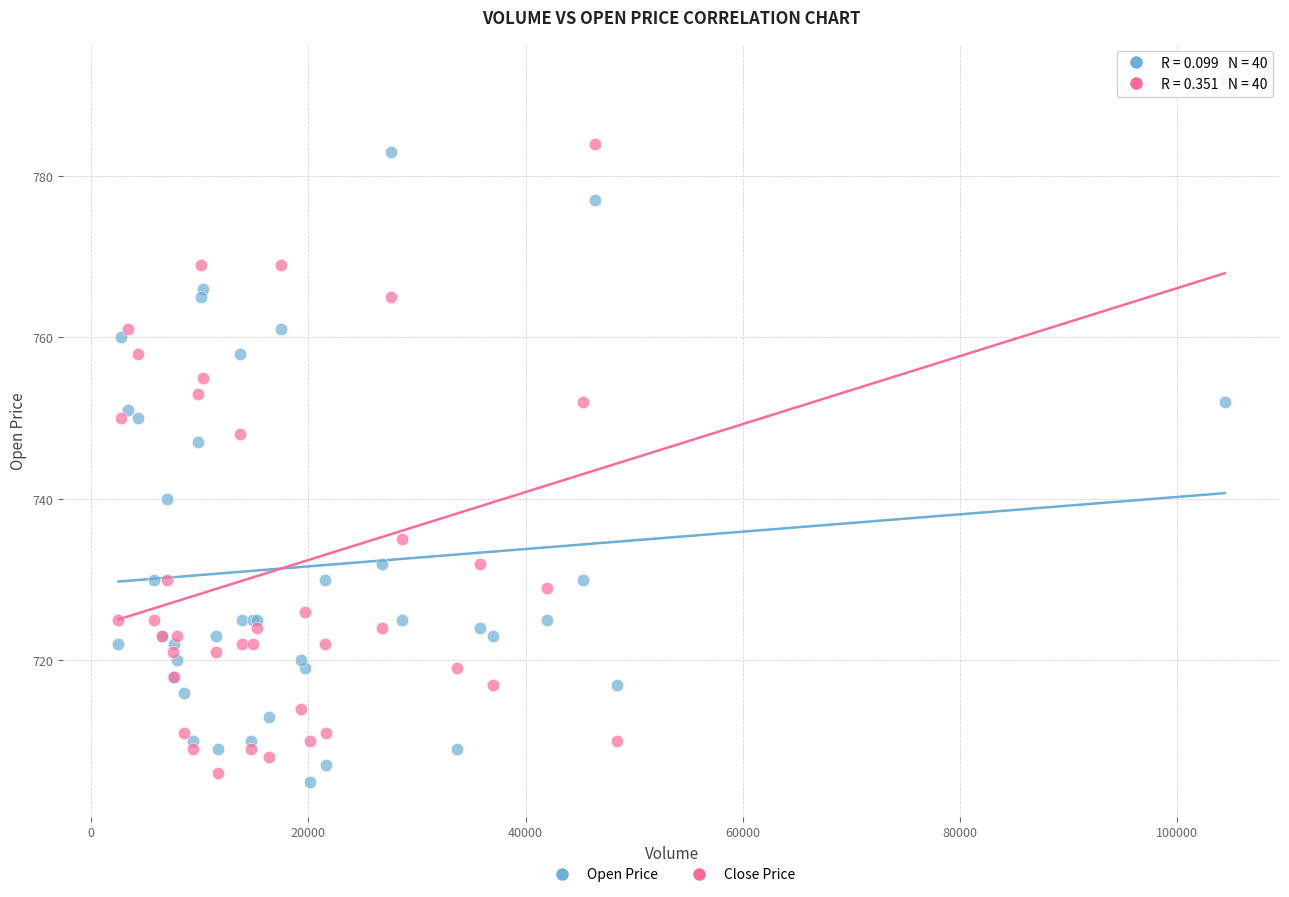

In the Open Price series, what Y value is closest to 744?

747